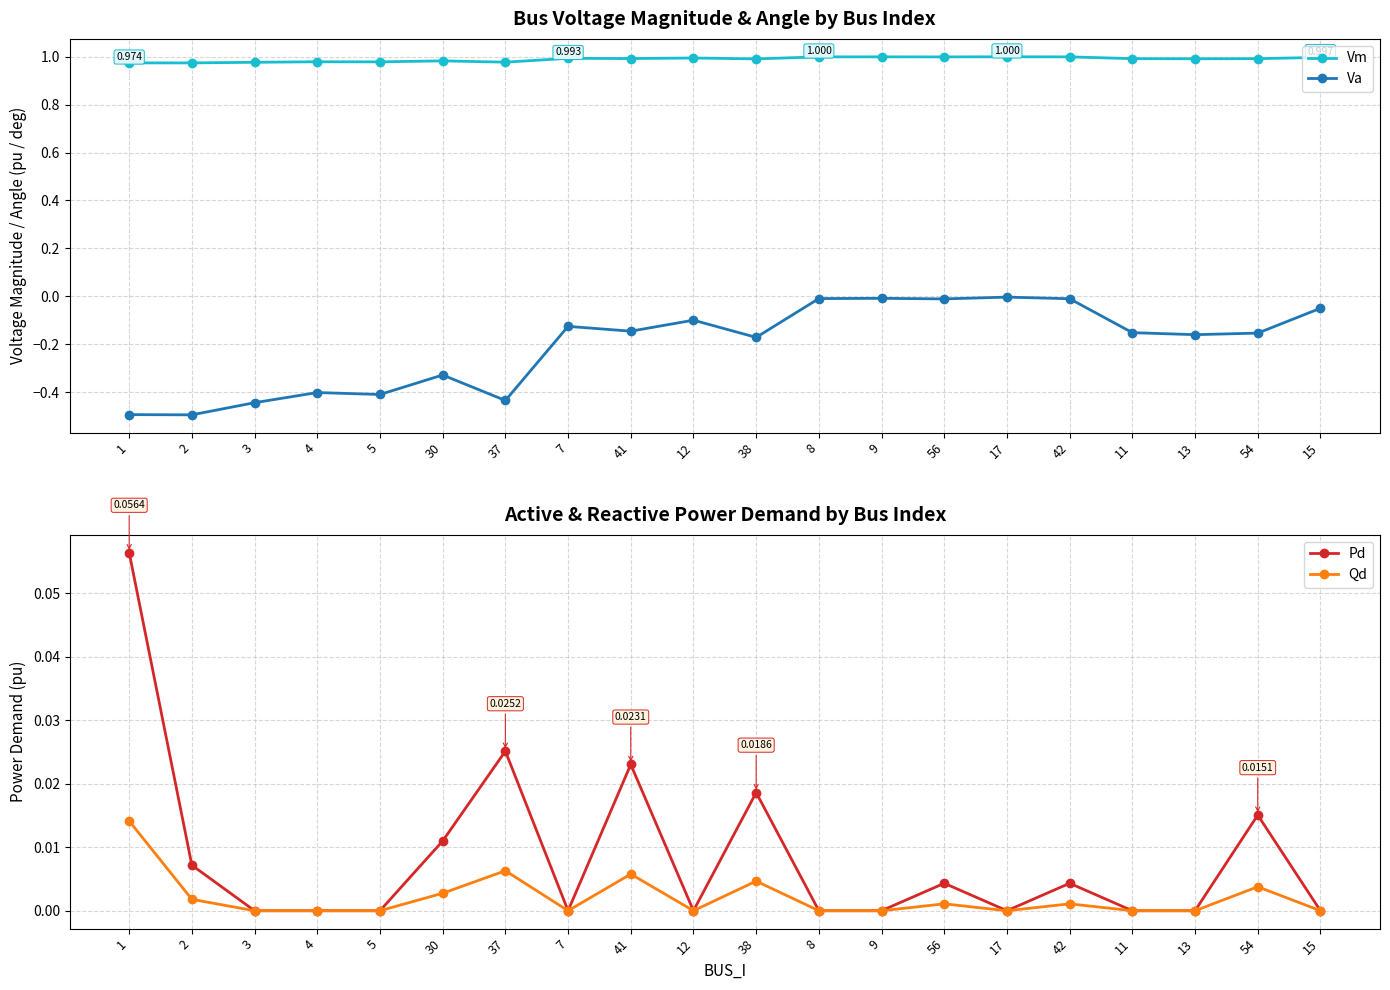

Rank the series at 9 from lowest to highest value.

Va, Pd, Qd, Vm